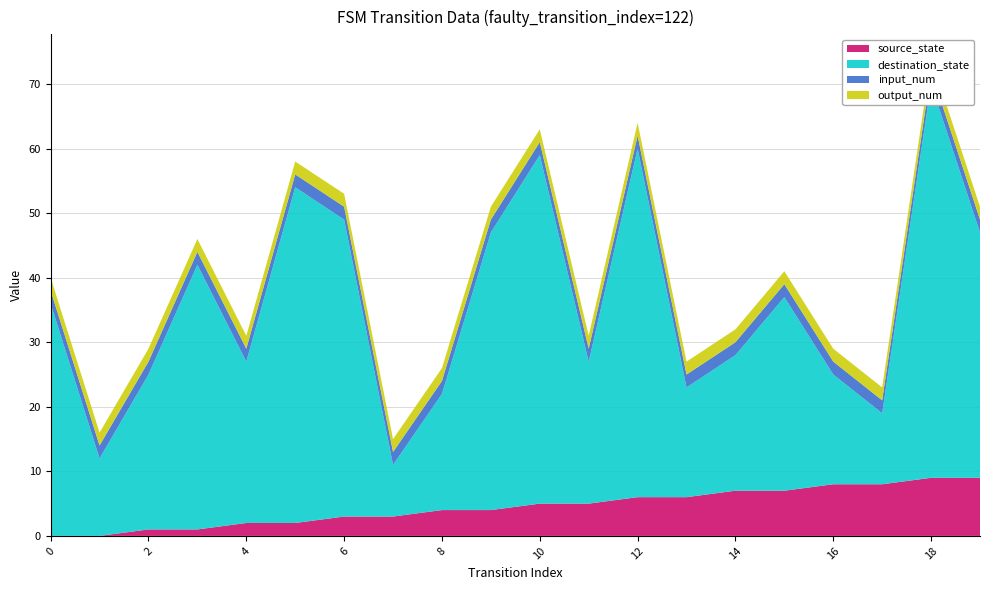

Reading left to right, transcribe all the data shown in this chart.

source_state: 0=0	1=0	2=1	3=1	4=2	5=2	6=3	7=3	8=4	9=4	10=5	11=5	12=6	13=6	14=7	15=7	16=8	17=8	18=9	19=9
destination_state: 0=36	1=12	2=24	3=41	4=25	5=52	6=46	7=8	8=18	9=43	10=54	11=22	12=54	13=17	14=21	15=30	16=17	17=11	18=61	19=38
input_num: 0=2	1=2	2=2	3=2	4=2	5=2	6=2	7=2	8=2	9=2	10=2	11=2	12=2	13=2	14=2	15=2	16=2	17=2	18=2	19=2
output_num: 0=2	1=2	2=2	3=2	4=2	5=2	6=2	7=2	8=2	9=2	10=2	11=2	12=2	13=2	14=2	15=2	16=2	17=2	18=2	19=2